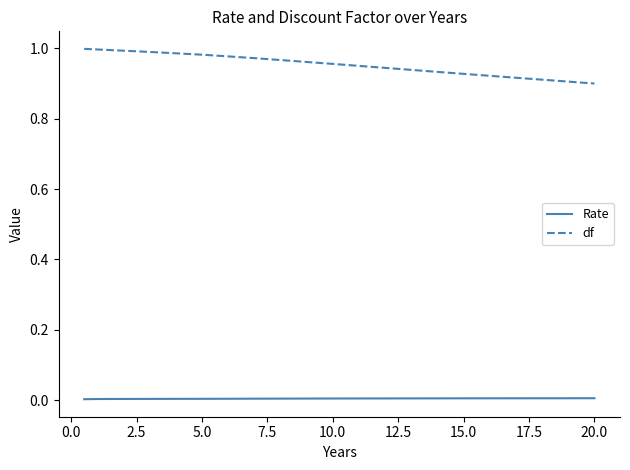

Rank the series by their average value, from highest to lowest.

df, Rate